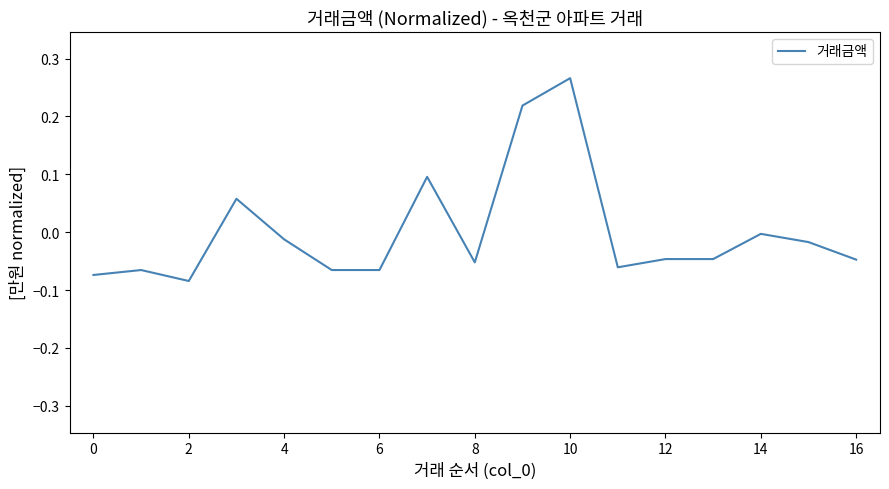

What is the difference between the maximum and minimum values?

0.4